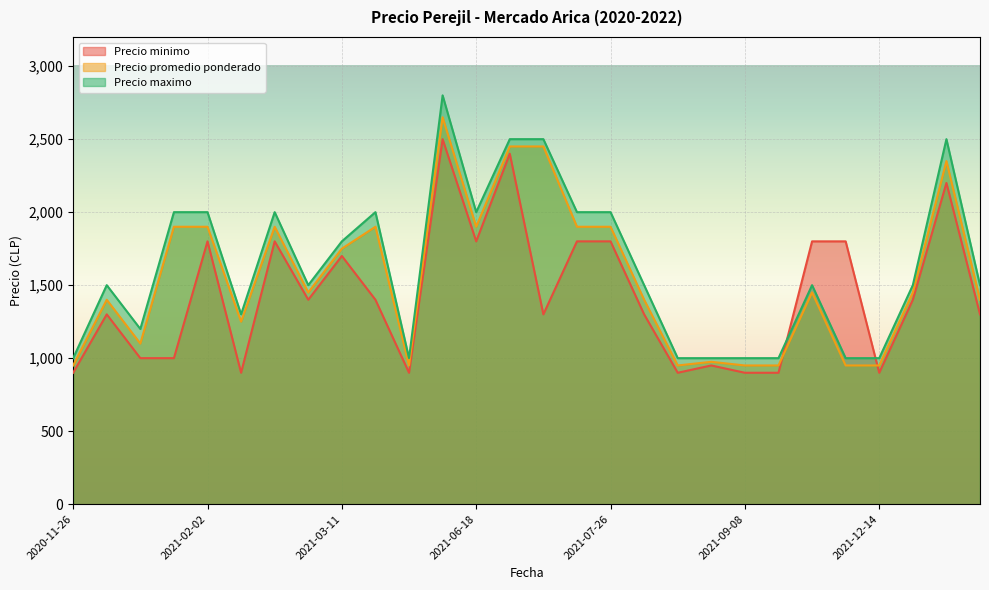

Which series has the largest range (max minus min)?

Precio maximo